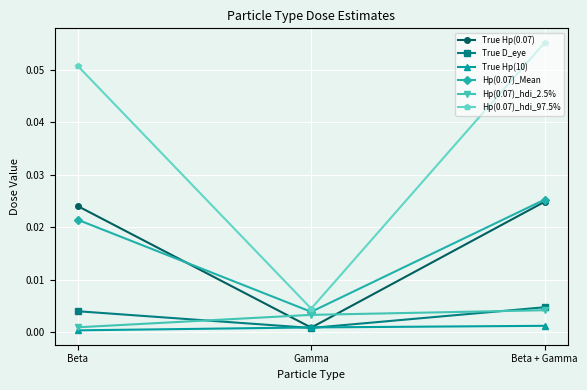

Count the number of categories in the chart.

3